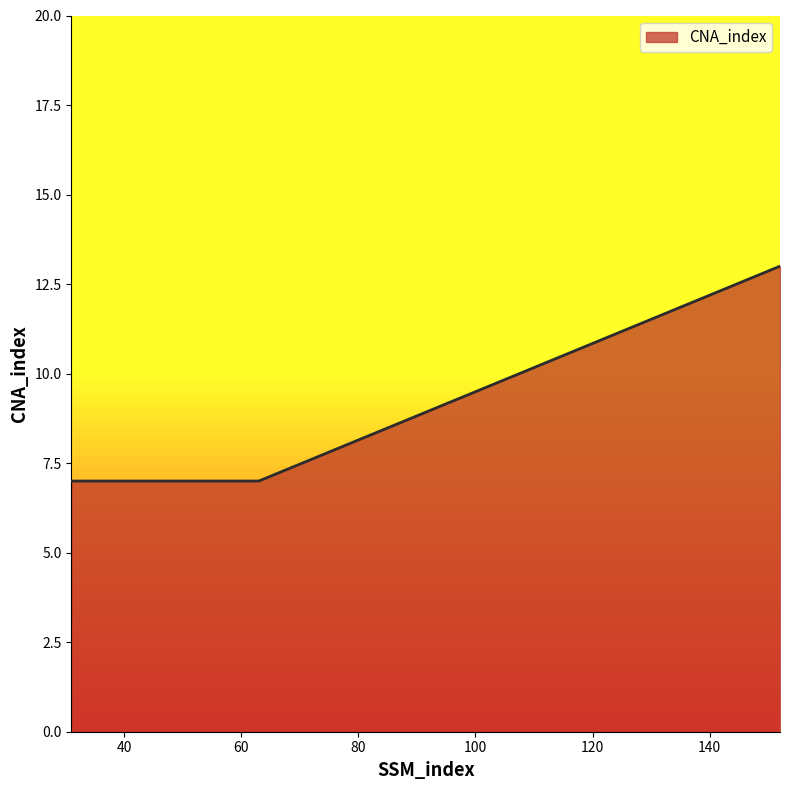

What is the difference between the maximum and second lowest values?

6